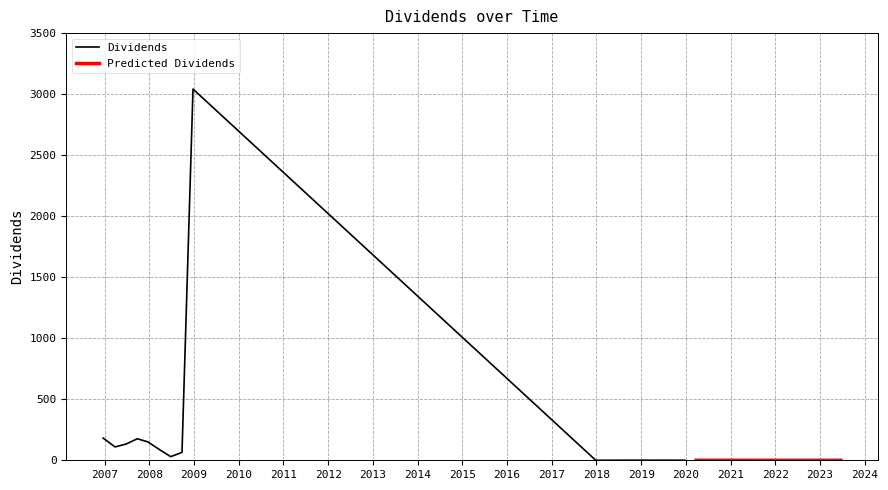

Between 2018-12-26 and 2019-03-20, which is larger?

2018-12-26